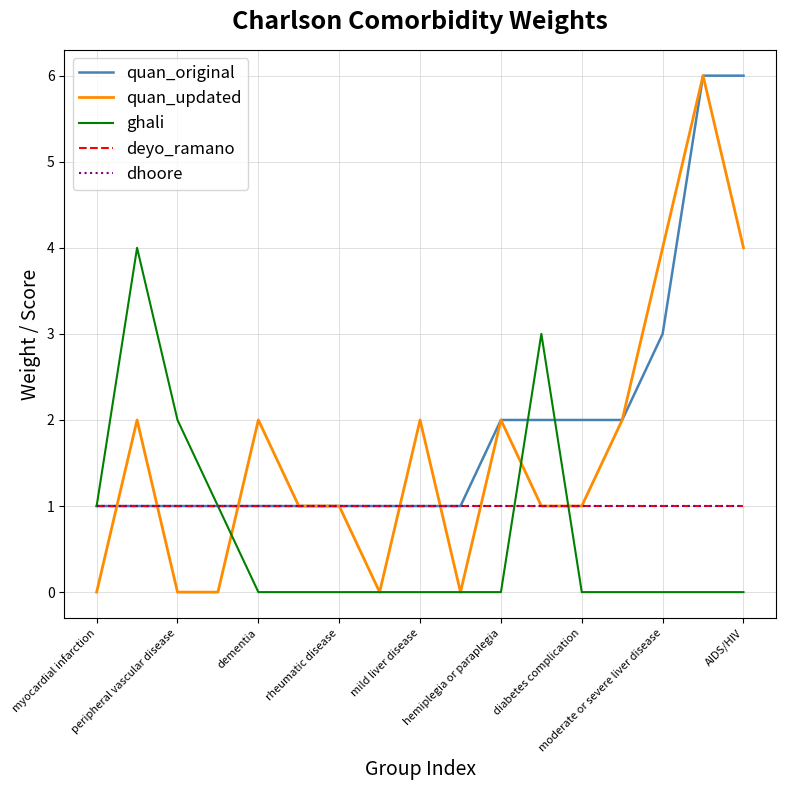

True or false: quan_updated has more than 0 points higher than both neighbors.

True